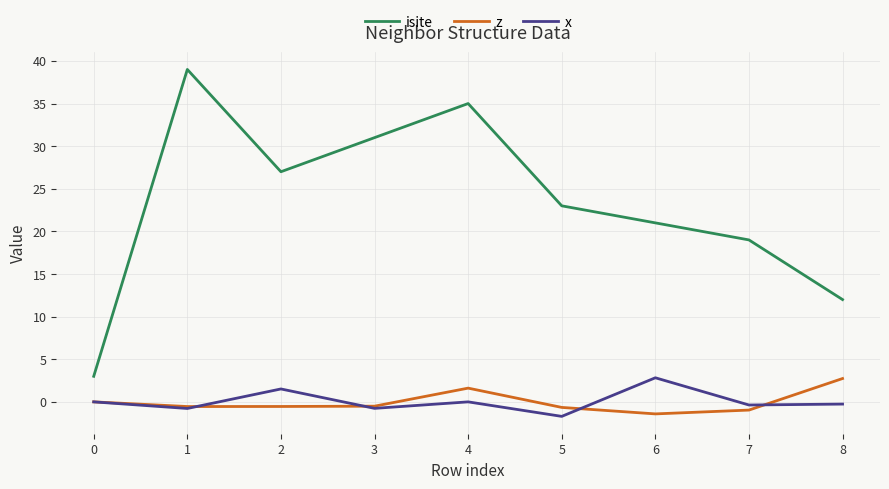

True or false: x and isite intersect in this chart.

False